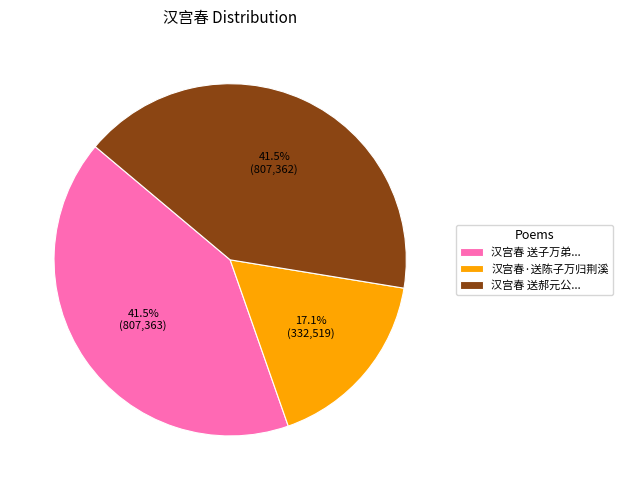

Is there any slice that represents more than half of the pie?

No